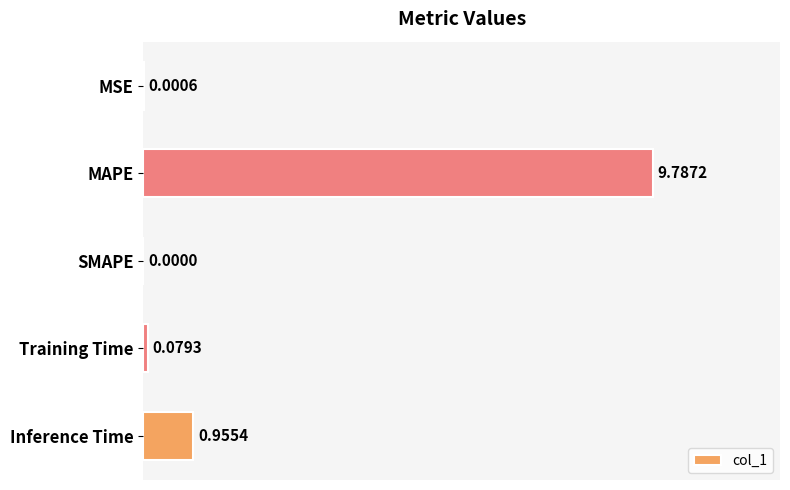

What is the sum of all values?

10.8